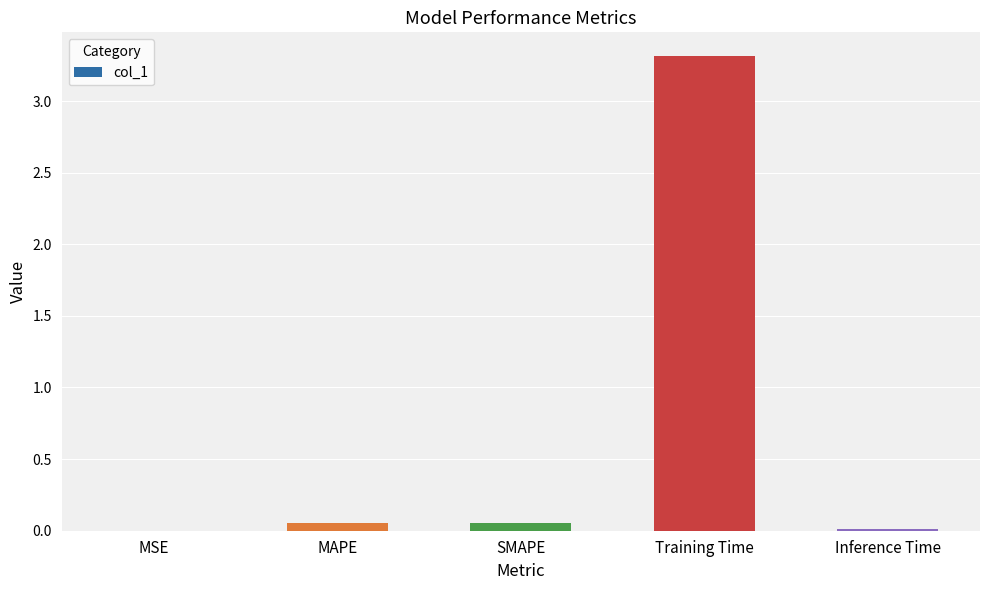

What is the approximate value at Training Time?

3.3